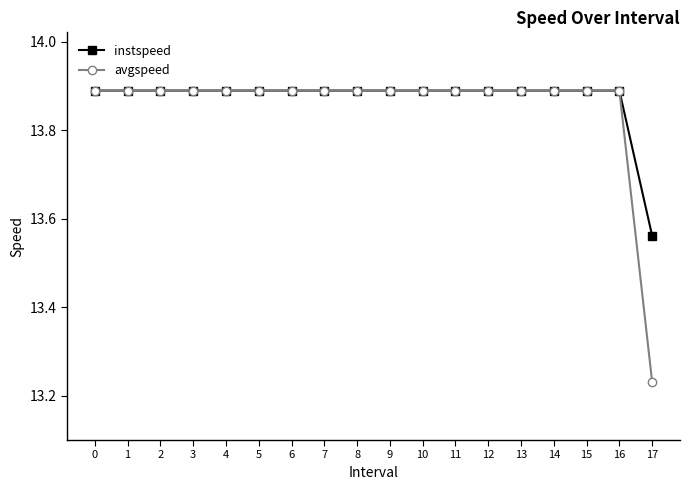

List the series in order of their overall mean, lowest first.

avgspeed, instspeed